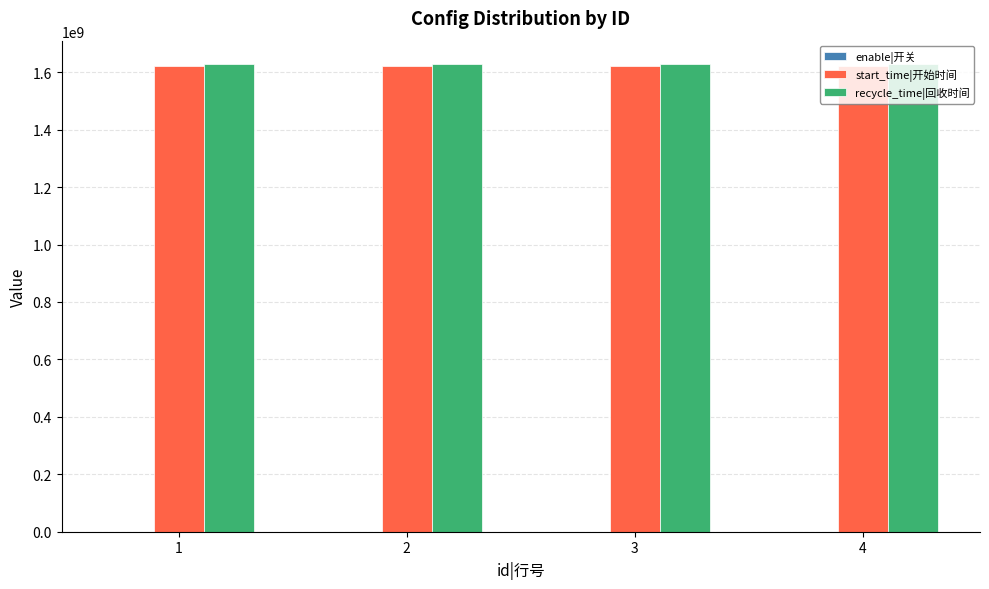

What is the total value across all series at 3?

3251376000